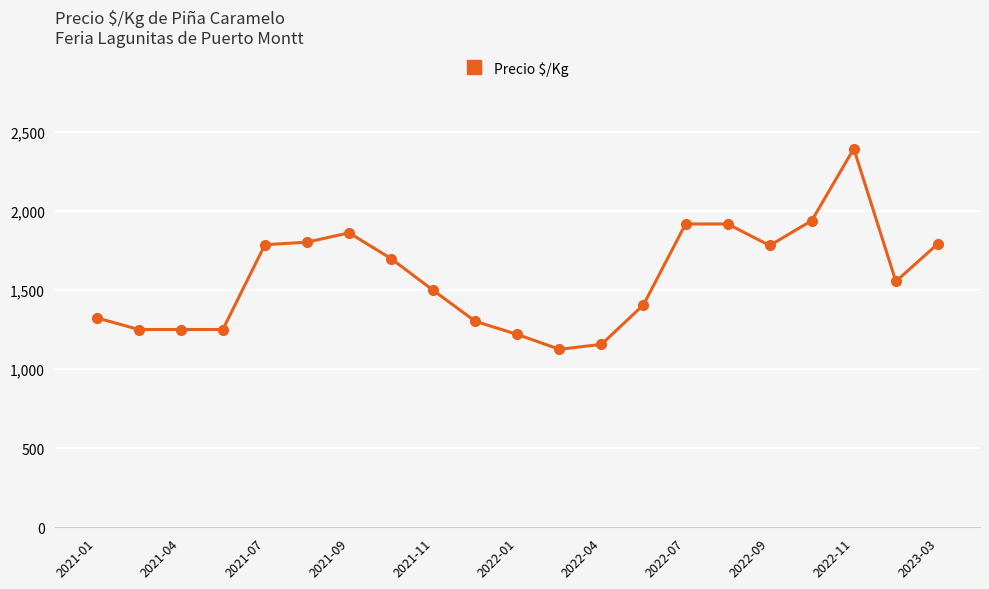

What is the value of the 14th point from the left?

1406